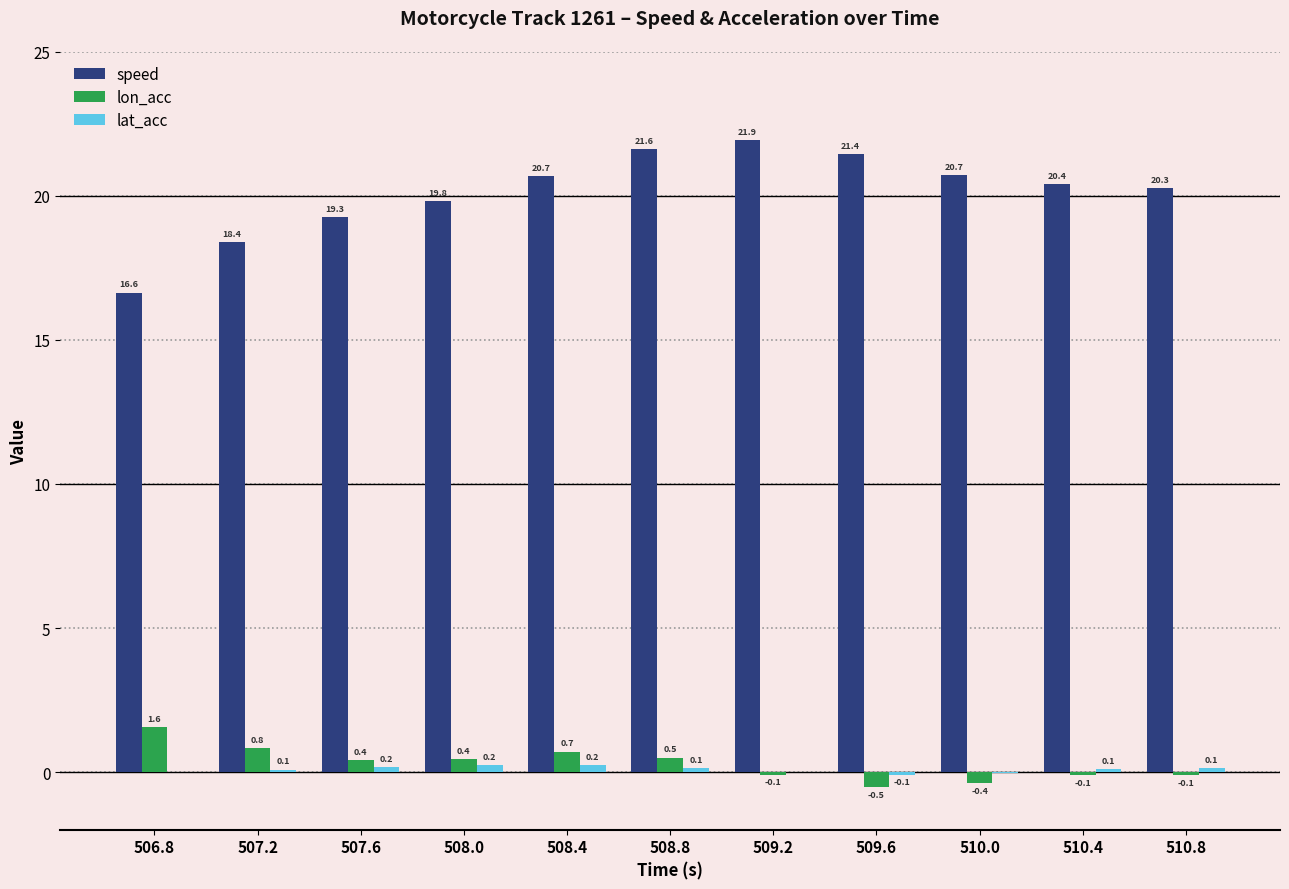

Is it true that lon_acc equals 0.8 at 507.2?

True